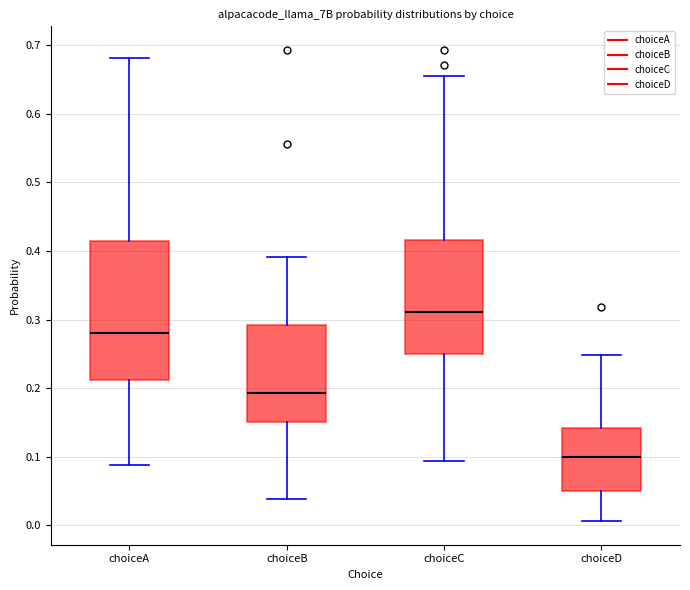

Which box is the tallest, from its lower edge to its upper edge?

choiceA